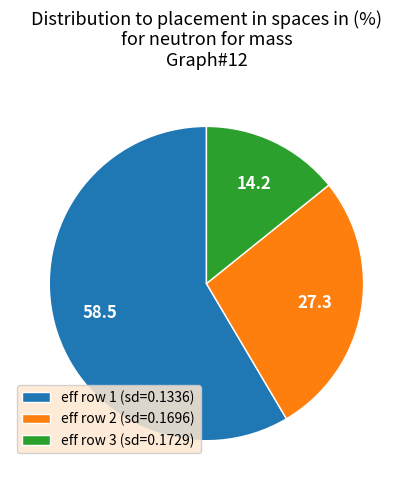

Which has a higher value, eff row 1 (sd=0.1336) or eff row 3 (sd=0.1729)?

eff row 1 (sd=0.1336)